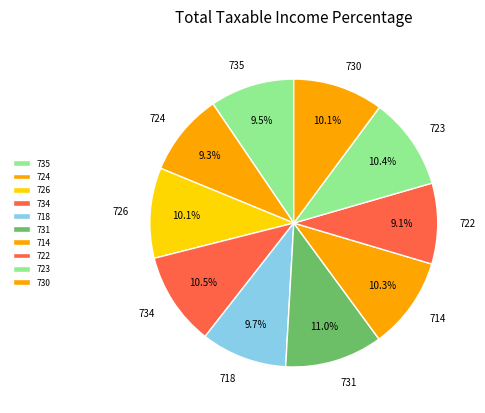

The 735 slice represents 18% of the pie. True or false?

False